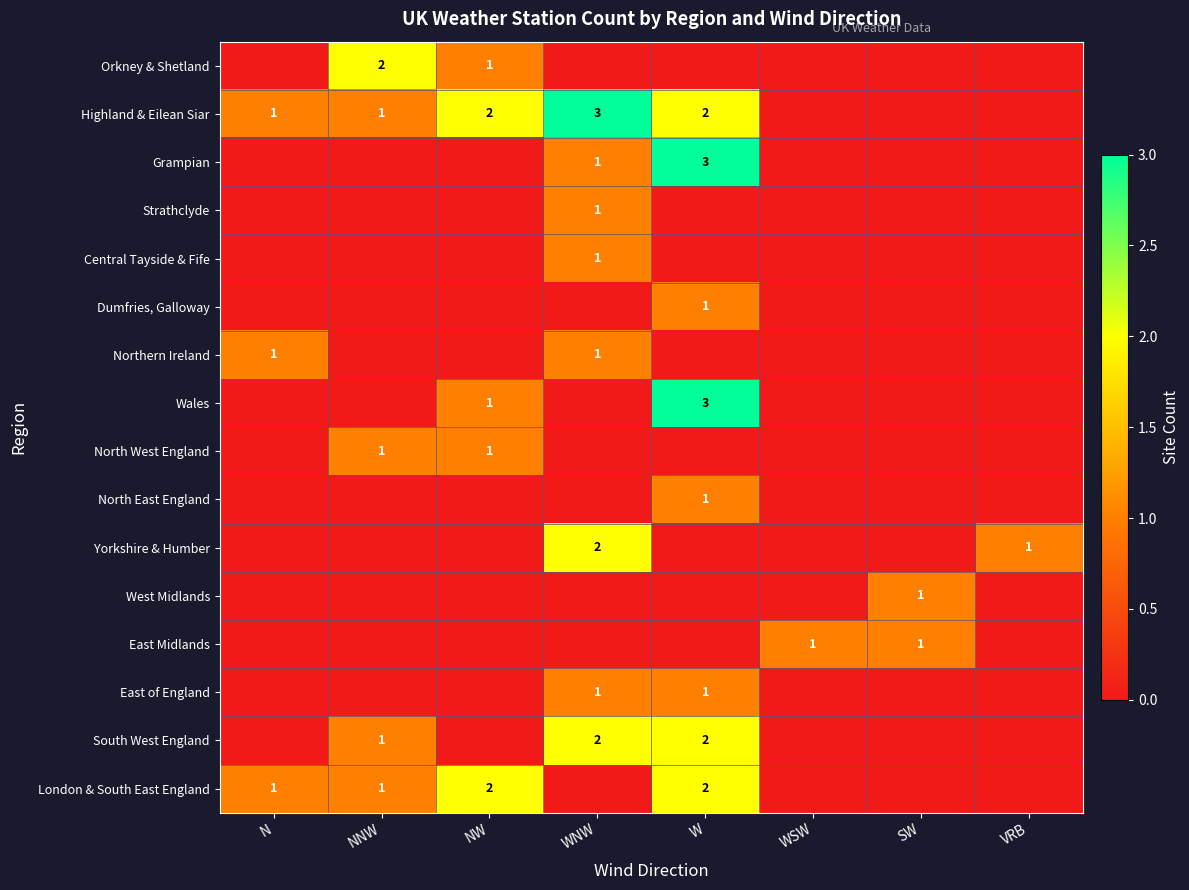

The value of Orkney & Shetland at NNW is 1. True or false?

False